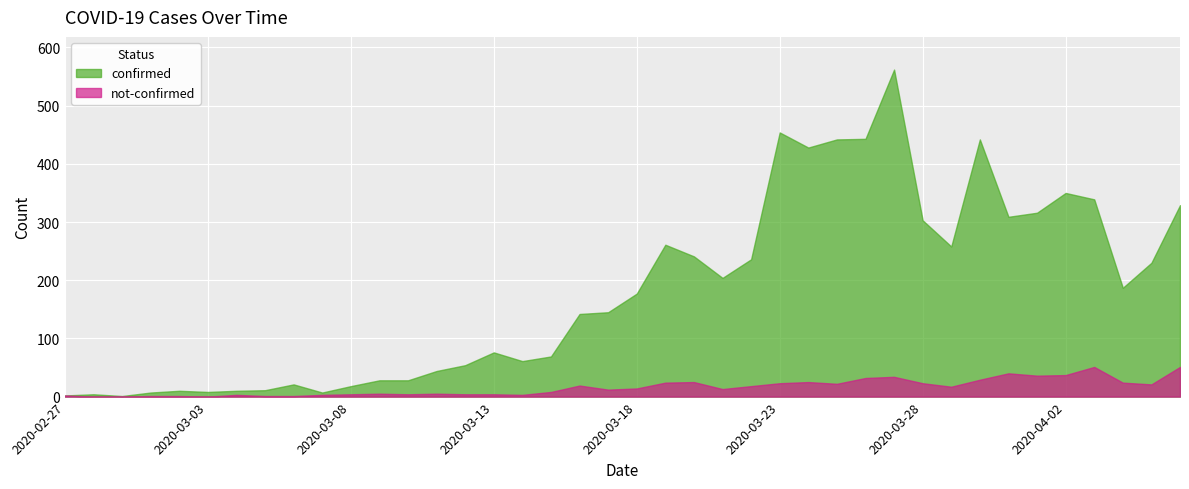

Which series has the largest total across all categories?

confirmed